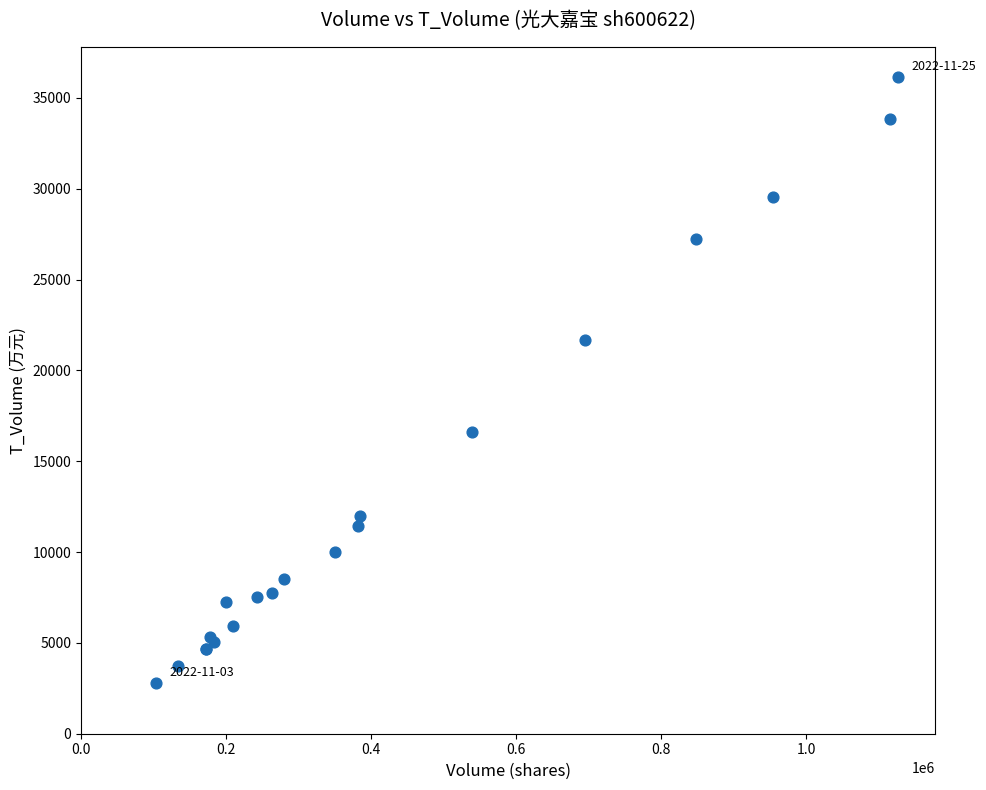

What Y value in the scatter plot is closest to 19453?

21676